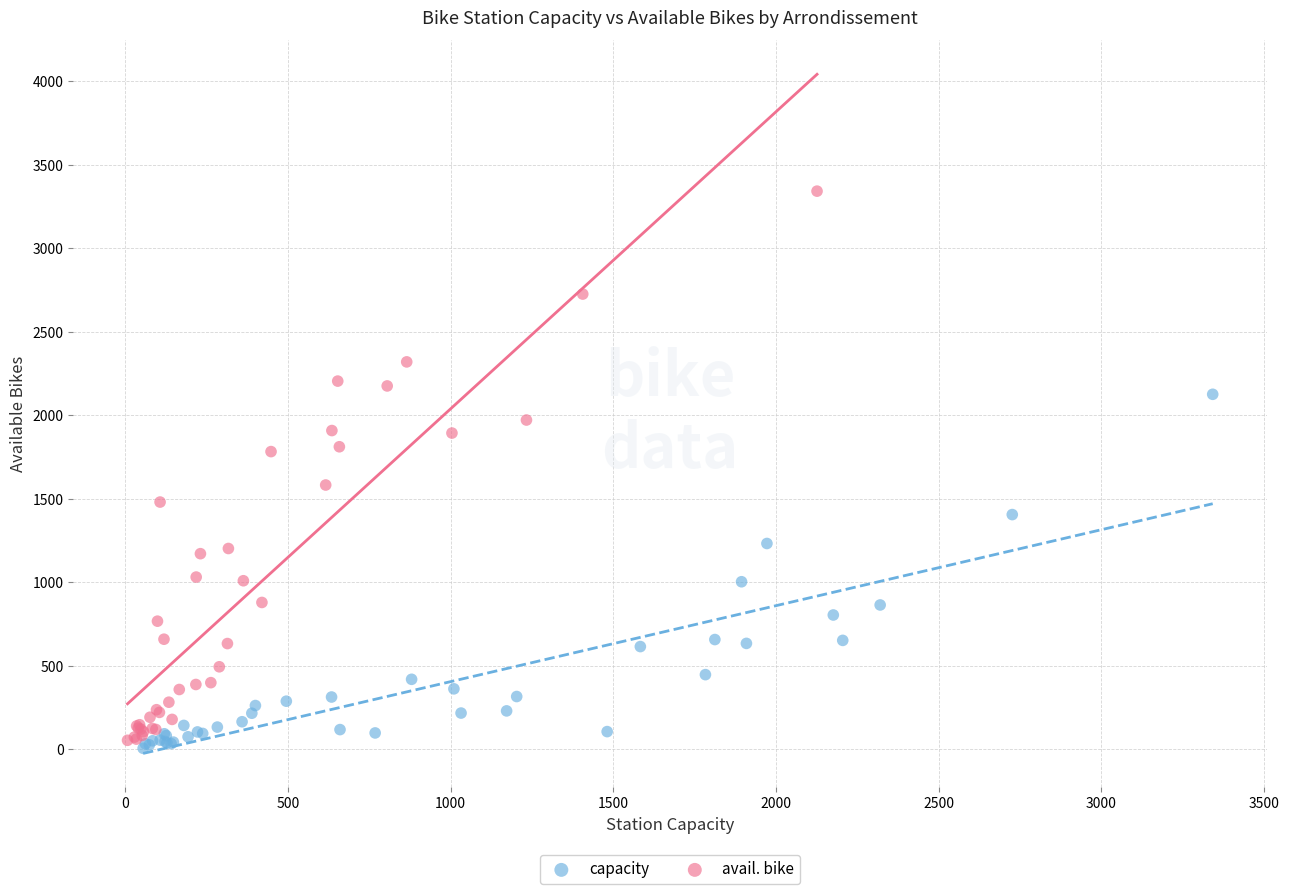

Which series reaches the maximum Y coordinate?

avail. bike